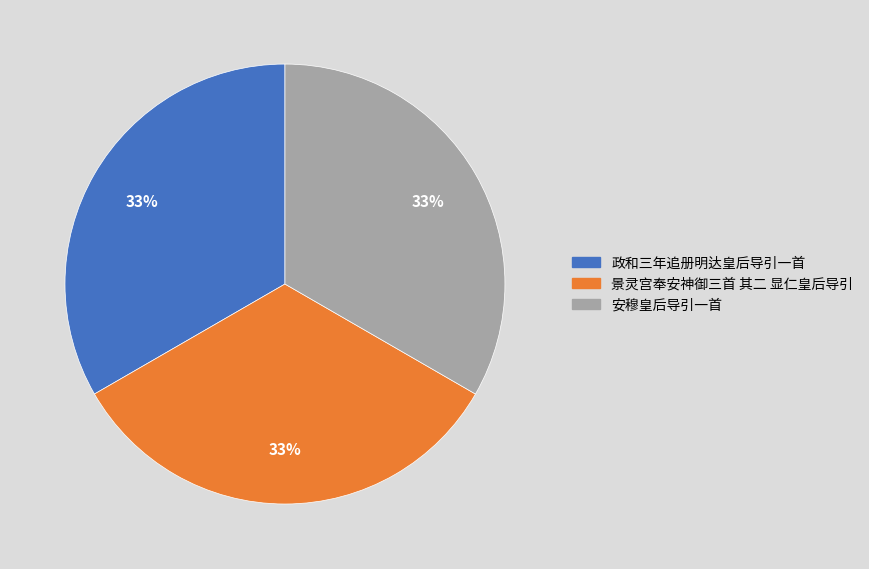

Is the sum of 景灵宫奉安神御三首 其二 显仁皇后导引 and 安穆皇后导引一首 greater than half?

Yes